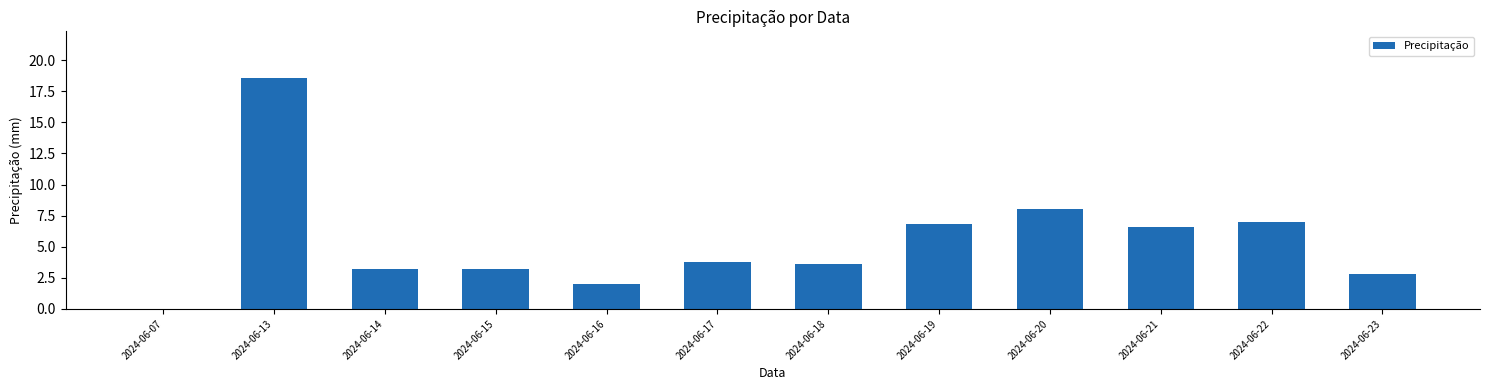

Reading left to right, extract all data points from this chart.

2024-06-07=0.0	2024-06-13=18.6	2024-06-14=3.2	2024-06-15=3.2	2024-06-16=2.0	2024-06-17=3.8	2024-06-18=3.6	2024-06-19=6.8	2024-06-20=8.0	2024-06-21=6.6	2024-06-22=7.0	2024-06-23=2.8